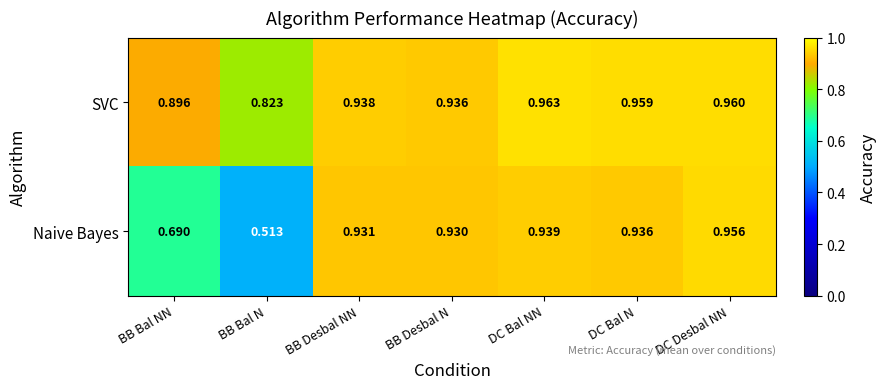

How many data points does each series have?

7